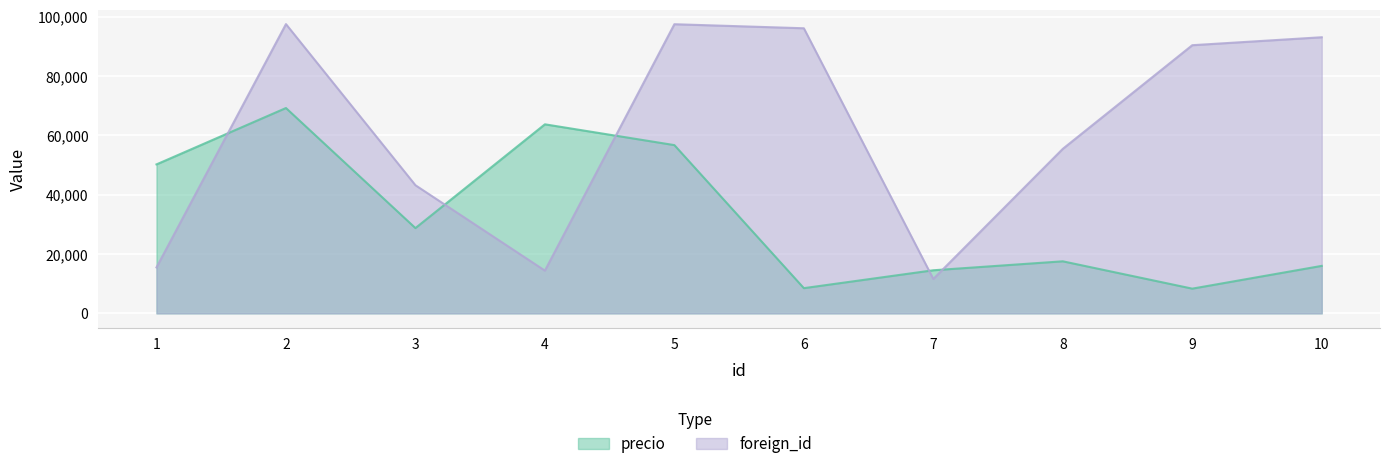

Where is the first local maximum for precio?

2